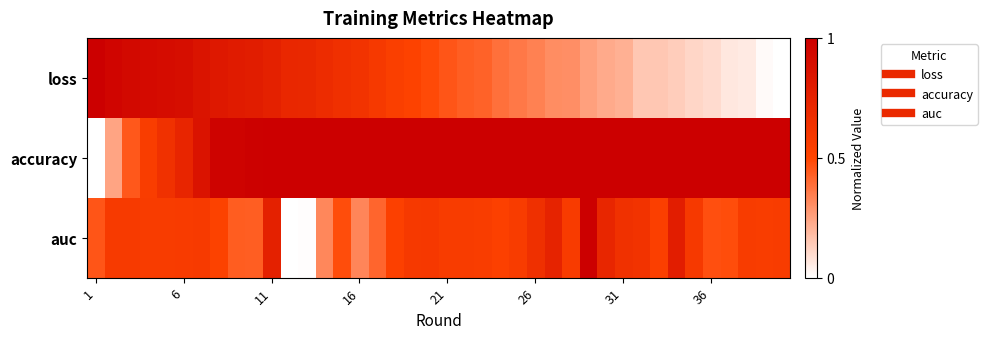

How many series are shown in this chart?

3